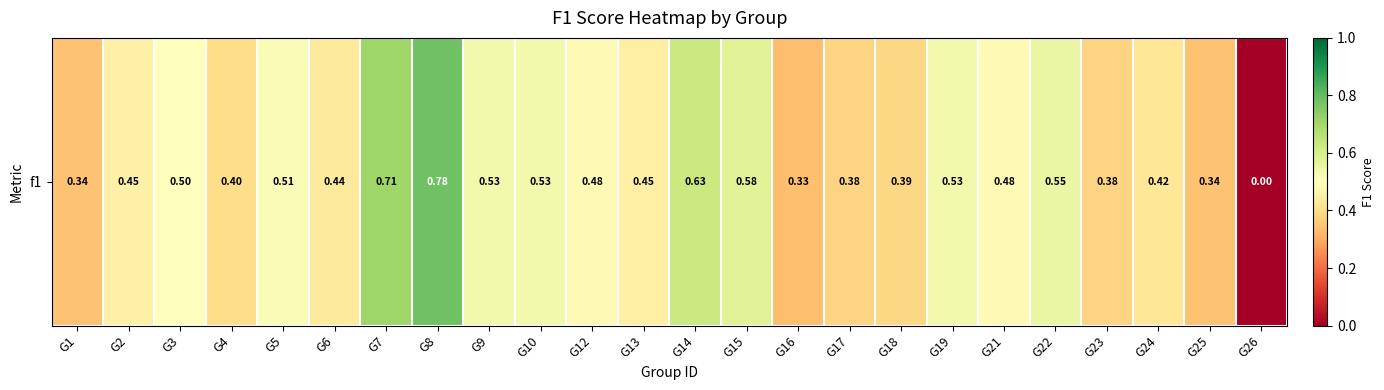

List the labels in order of value, smallest first.

G26, G16, G25, G1, G23, G17, G18, G4, G24, G6, G13, G2, G12, G21, G3, G5, G9, G10, G19, G22, G15, G14, G7, G8